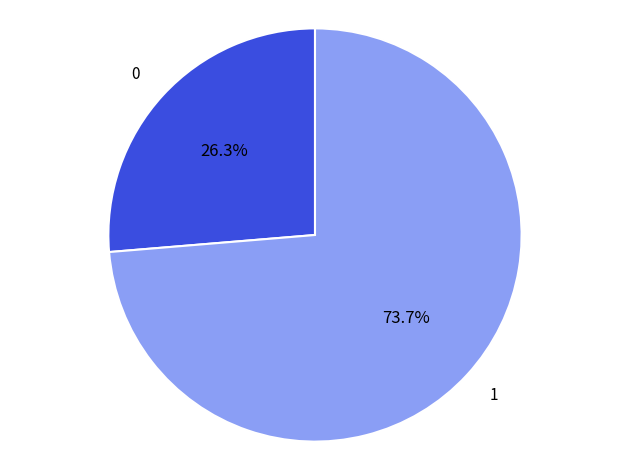

What is the ratio of the value at 1 to the value at 0?

2.8